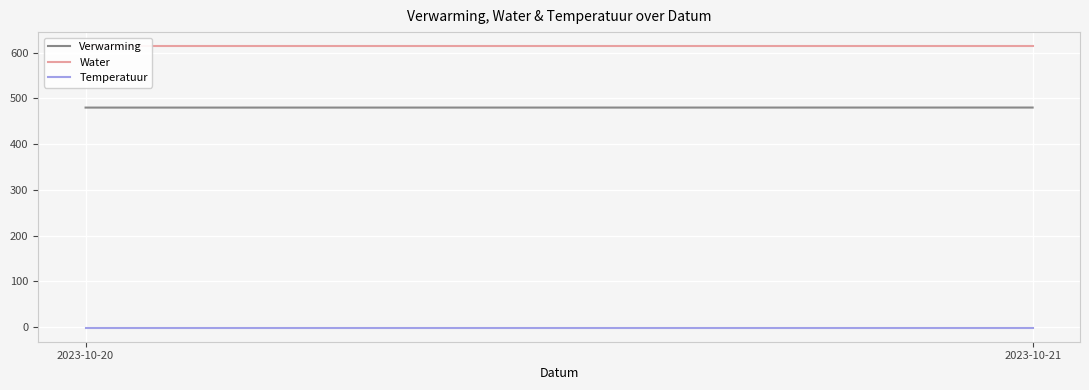

Which series has the widest spread of values?

Verwarming